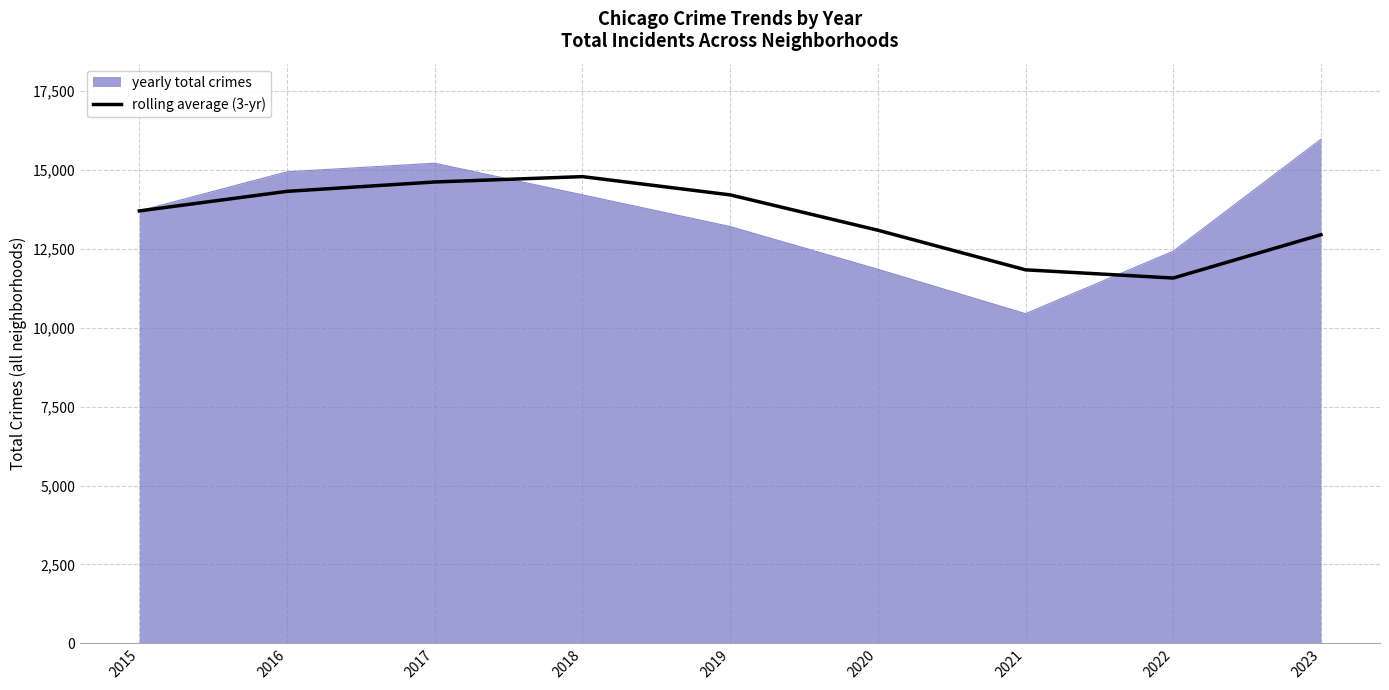

What is the smallest value displayed?

10450.0